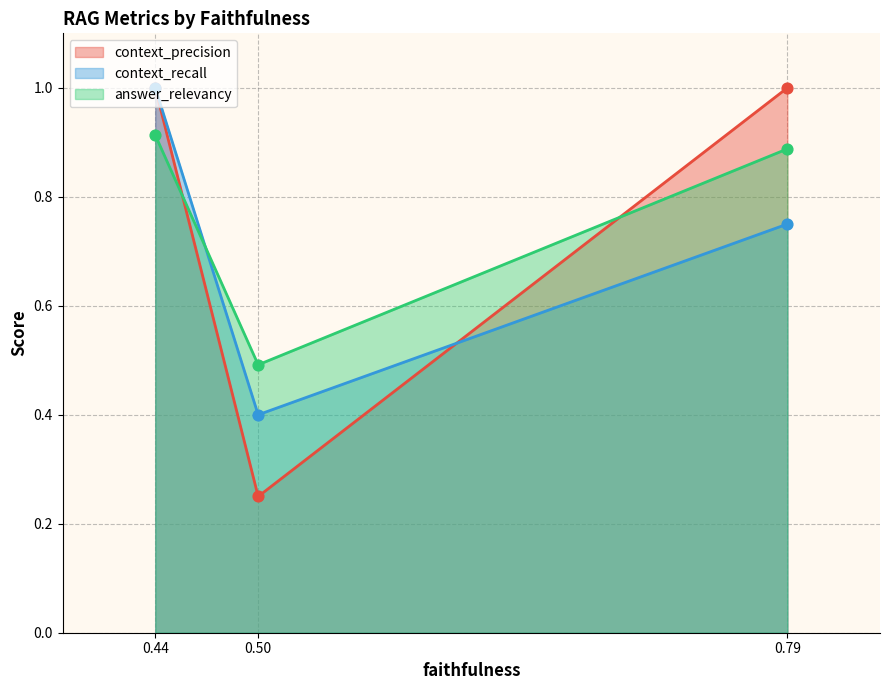

Which series reaches the minimum Y coordinate?

context_precision